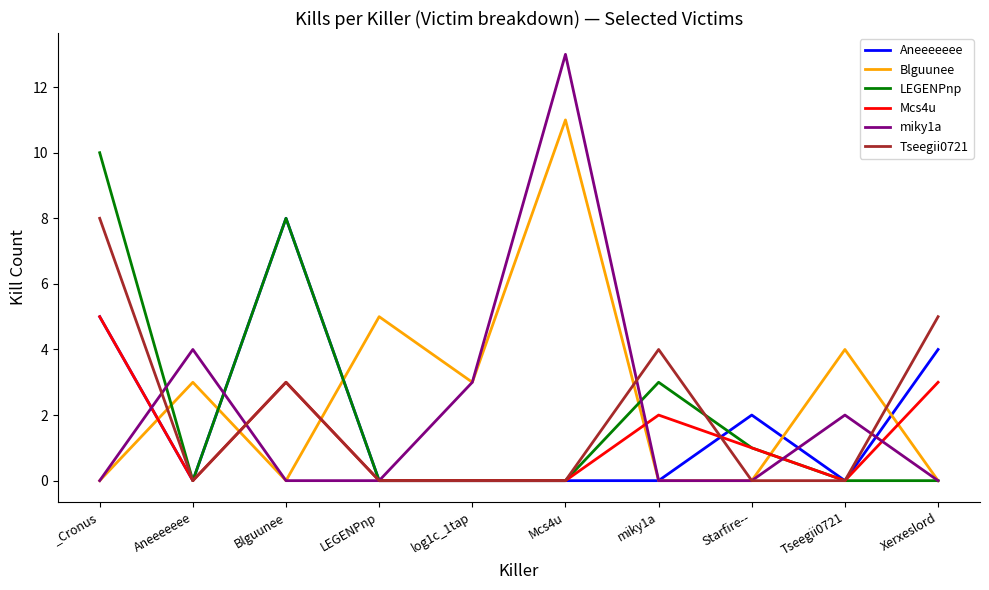

Does the chart display data point markers on the line(s)?

No